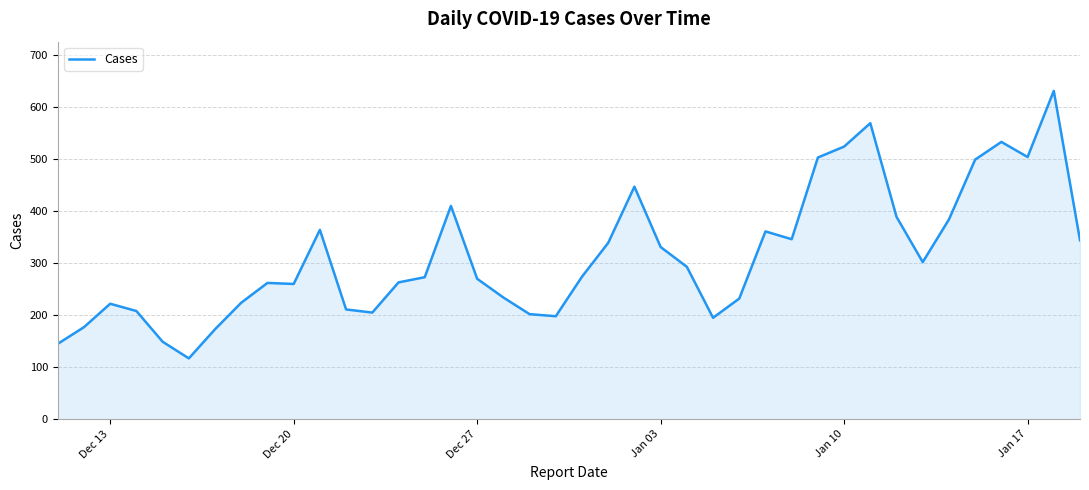

How many lines are shown in the chart?

1